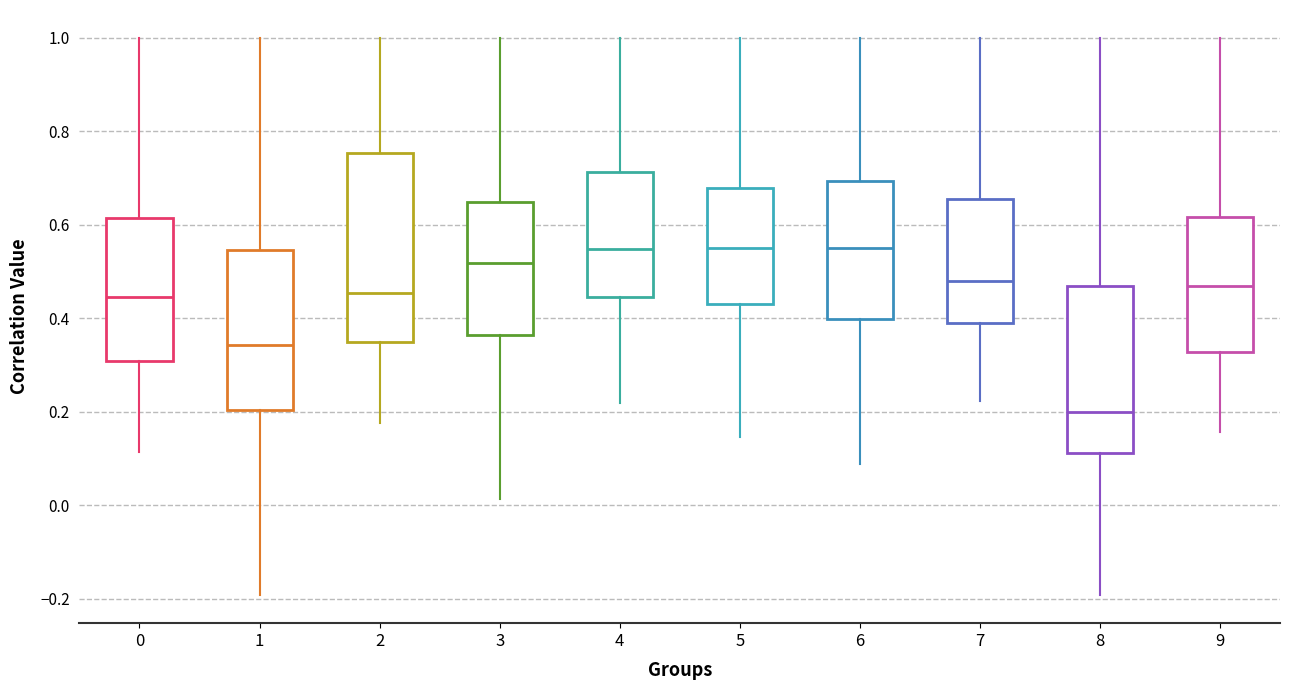

Reading left to right, transcribe this box plot: for each box, give where its median line is, the range the box spans, and where its two whiskers end, as read against the y-axis. The values are not printed on the chart, so give them approximately, as read against the axis.

0: median 0.44, box 0.30 to 0.62, whiskers 0.12 to 1.00
1: median 0.34, box 0.20 to 0.54, whiskers -0.20 to 1.00
2: median 0.46, box 0.34 to 0.76, whiskers 0.18 to 1.00
3: median 0.52, box 0.36 to 0.64, whiskers 0.02 to 1.00
4: median 0.54, box 0.44 to 0.72, whiskers 0.22 to 1.00
5: median 0.56, box 0.44 to 0.68, whiskers 0.14 to 1.00
6: median 0.56, box 0.40 to 0.70, whiskers 0.08 to 1.00
7: median 0.48, box 0.38 to 0.66, whiskers 0.22 to 1.00
8: median 0.20, box 0.12 to 0.46, whiskers -0.20 to 1.00
9: median 0.46, box 0.32 to 0.62, whiskers 0.16 to 1.00